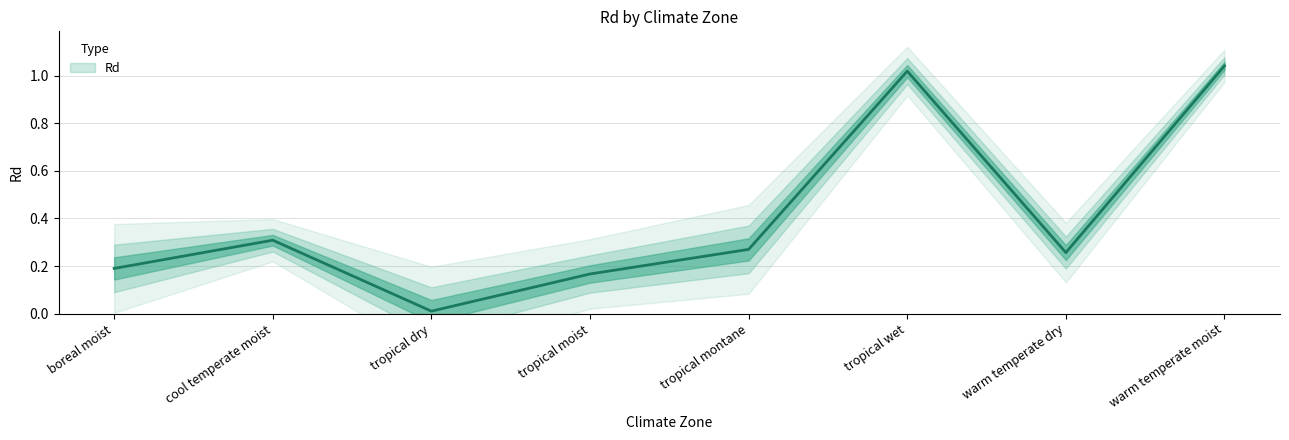

Which label corresponds to the smallest value in the chart?

tropical dry